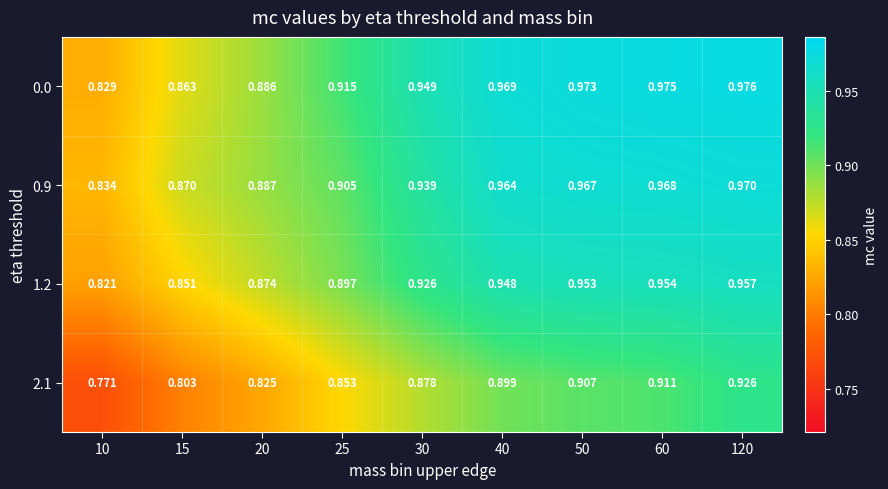

Count the number of data series in this chart.

4